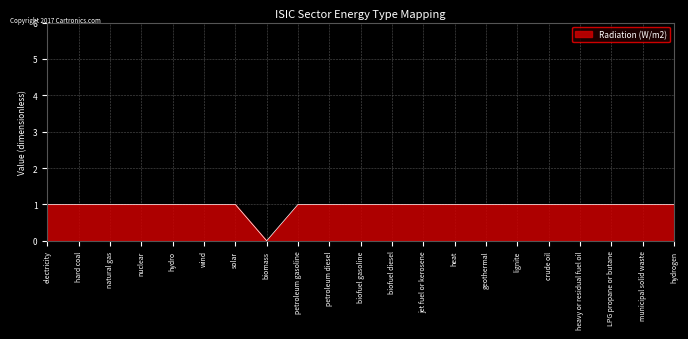

Does the chart display data point markers on the line(s)?

No